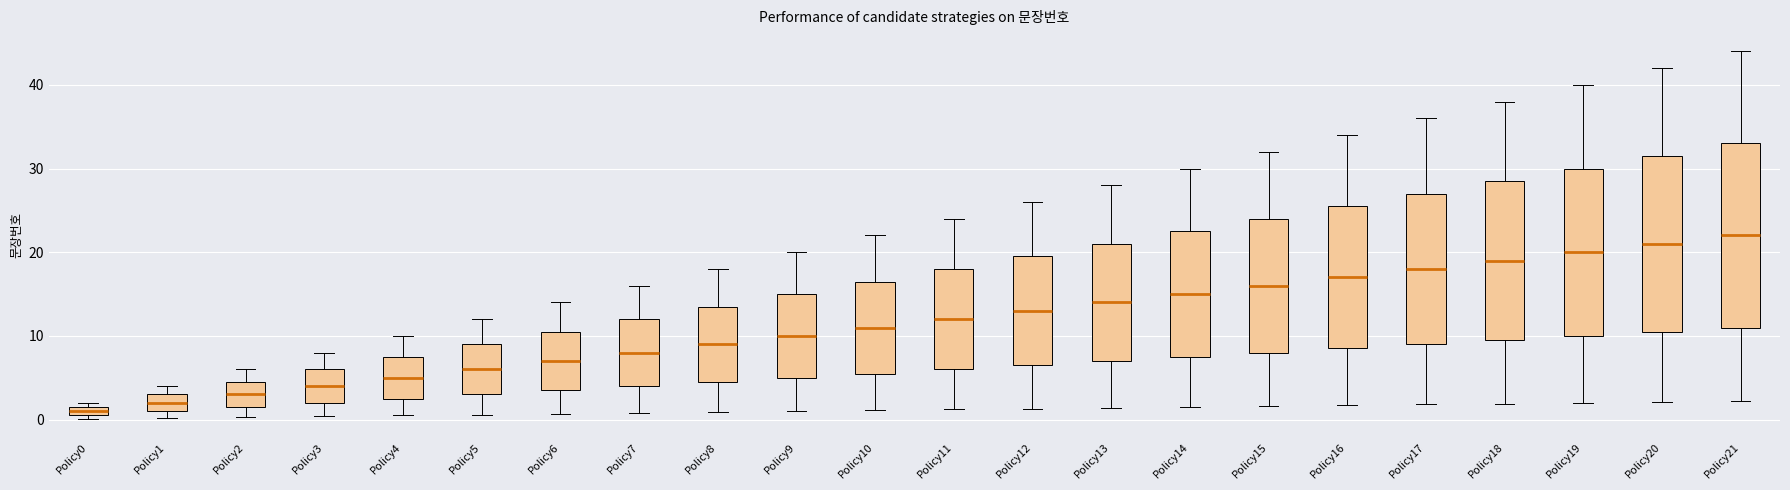

Which box's median line is the lowest?

Policy0